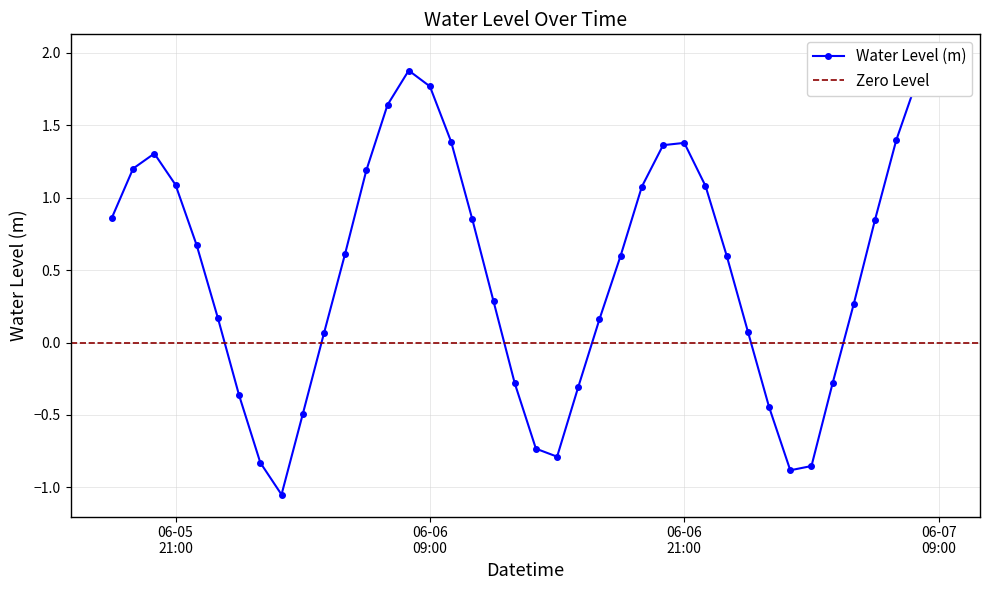

What is the approximate value at 06-05 21:00?

1.1